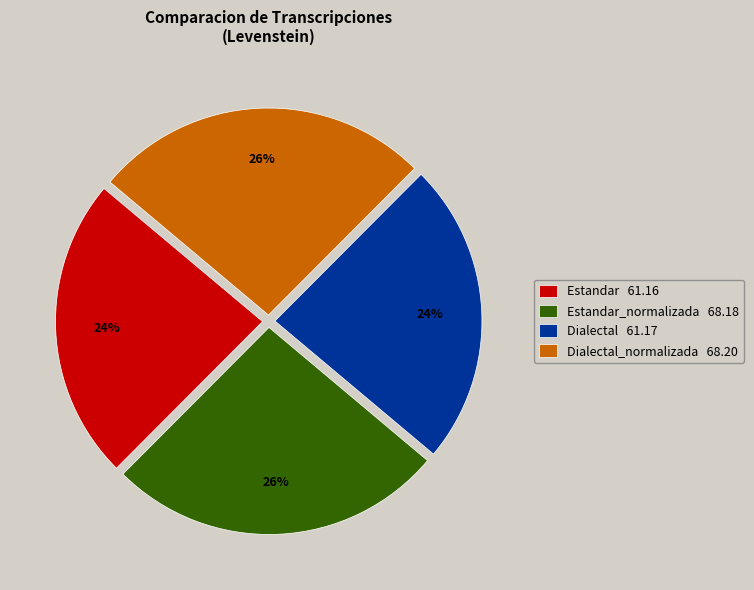

Does Estandar_normalizada 68.18 account for over 50% of the chart?

No